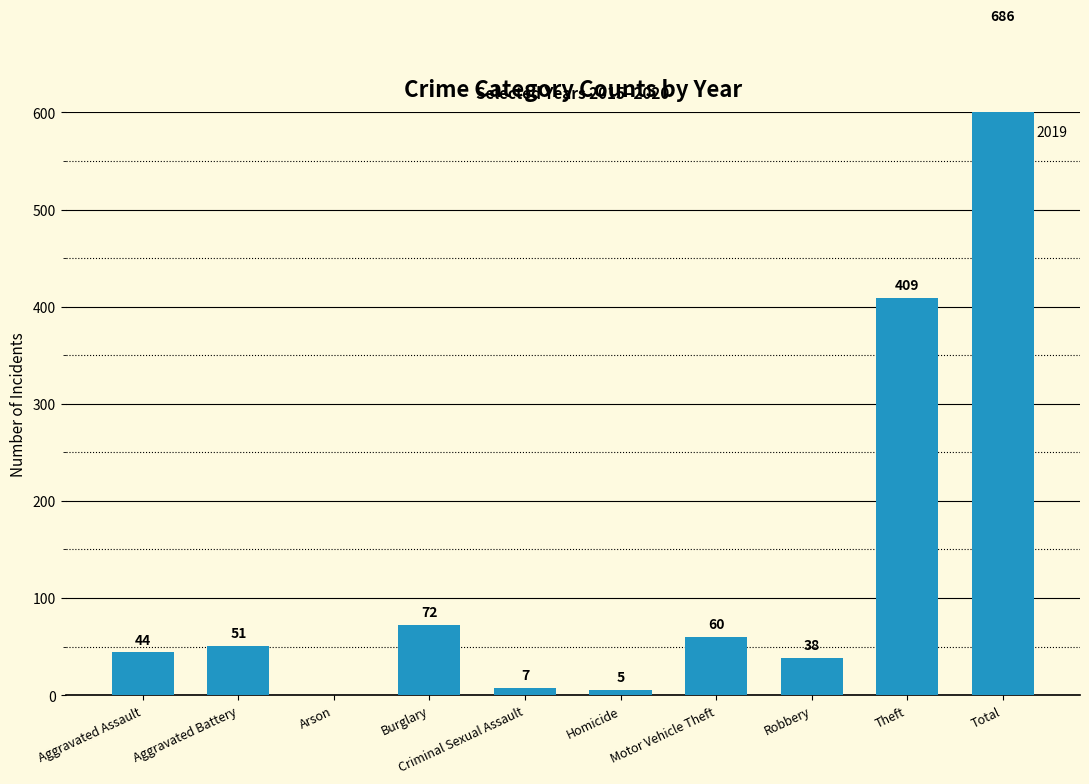

What is the value of the 2017 bar at the 3rd from the left?

2